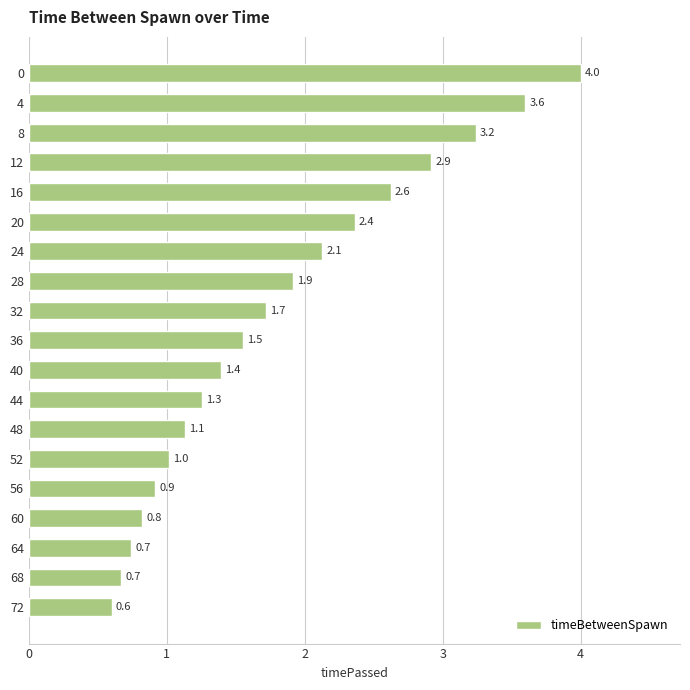

Count the number of data series in this chart.

1